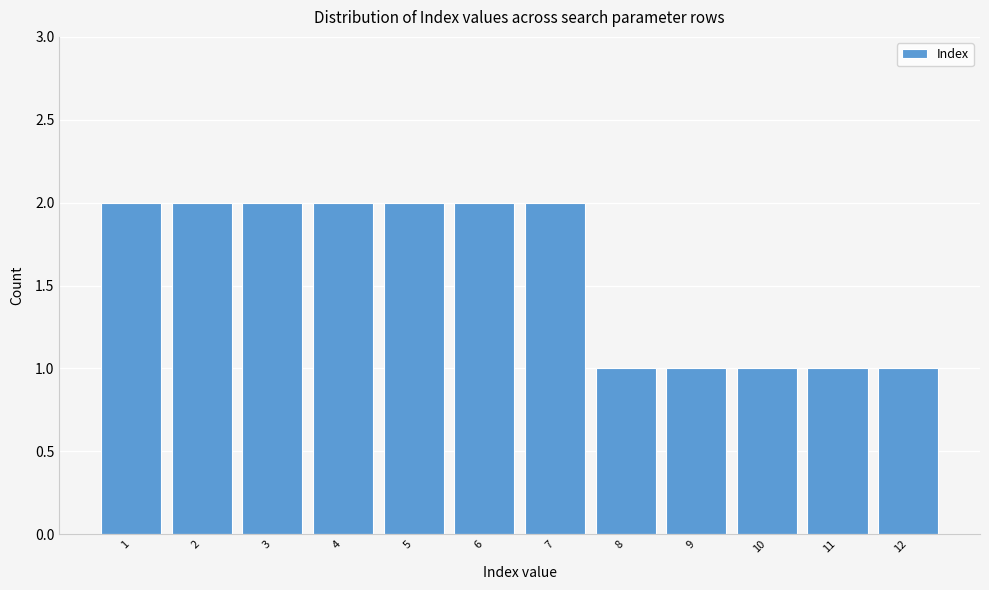

Reading left to right, transcribe this chart: for each bar, give the range it covers on the x-axis and its height. The values are not printed on the chart, so give them approximately, as read against the axis.

0.5 to 1.5: 2
1.5 to 2.5: 2
2.5 to 3.5: 2
3.5 to 4.5: 2
4.5 to 5.5: 2
5.5 to 6.5: 2
6.5 to 7.5: 2
7.5 to 8.5: 1
8.5 to 9.5: 1
9.5 to 10.5: 1
10.5 to 11.5: 1
11.5 to 12.5: 1